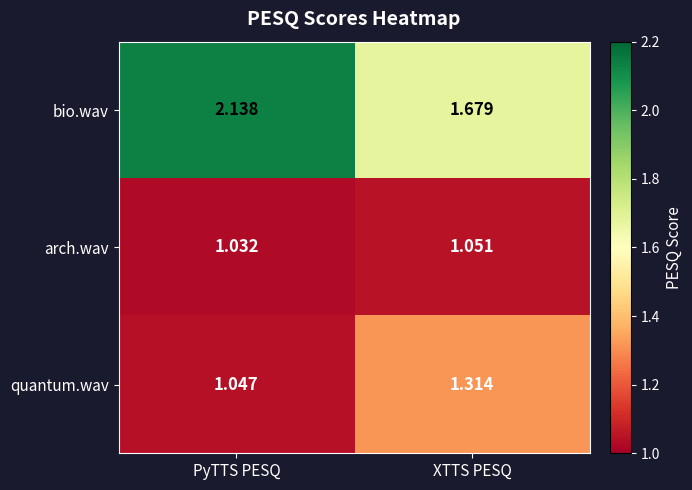

Between PyTTS PESQ and XTTS PESQ, which series saw the biggest shift?

bio.wav